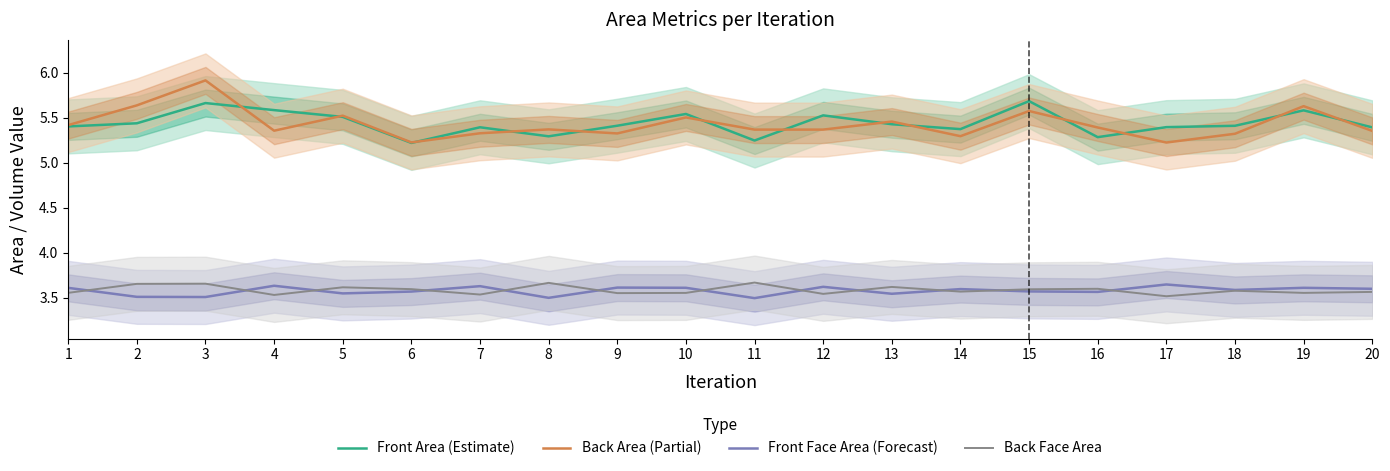

What is the spread (max minus min) of values at 18?

1.8